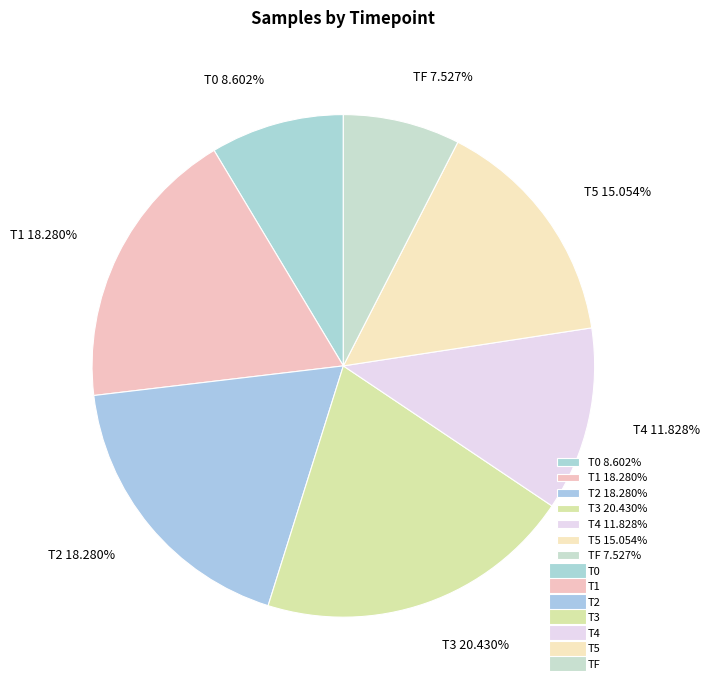

What is the smallest slice in the pie chart?

TF